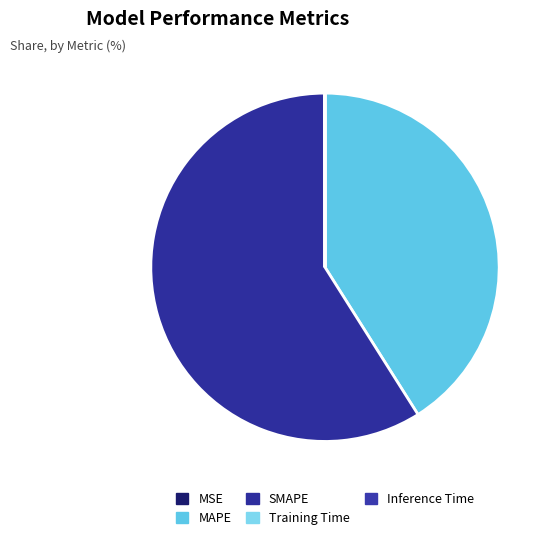

What is the majority slice?

SMAPE